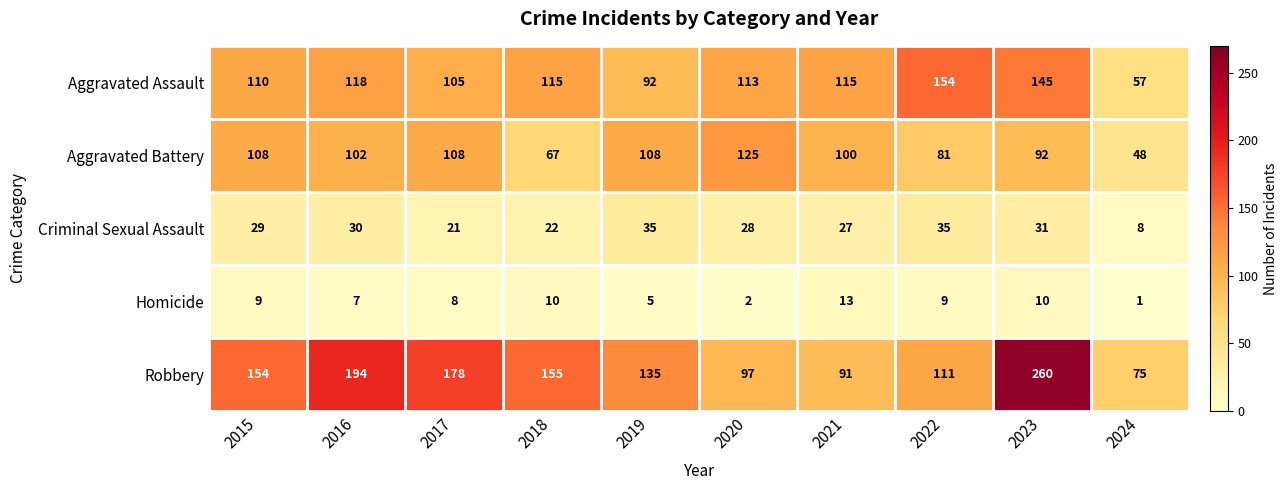

Is it true that Homicide equals 7 at 2016?

True